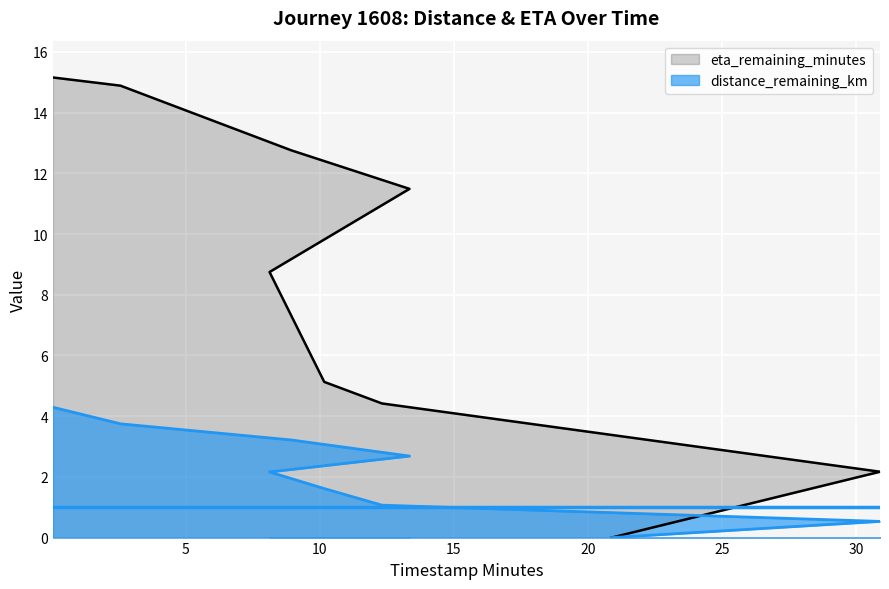

The eta_remaining_minutes series shows 5.1 at 10.16. True or false?

True